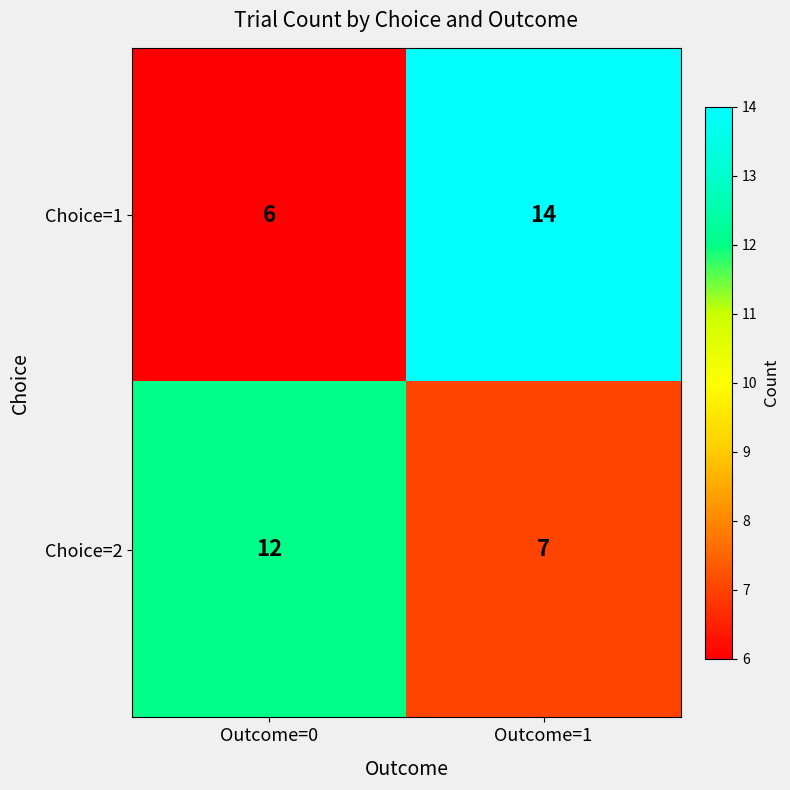

Is the value of Choice=2 at Outcome=0 greater than the value of Choice=1 at Outcome=1?

No